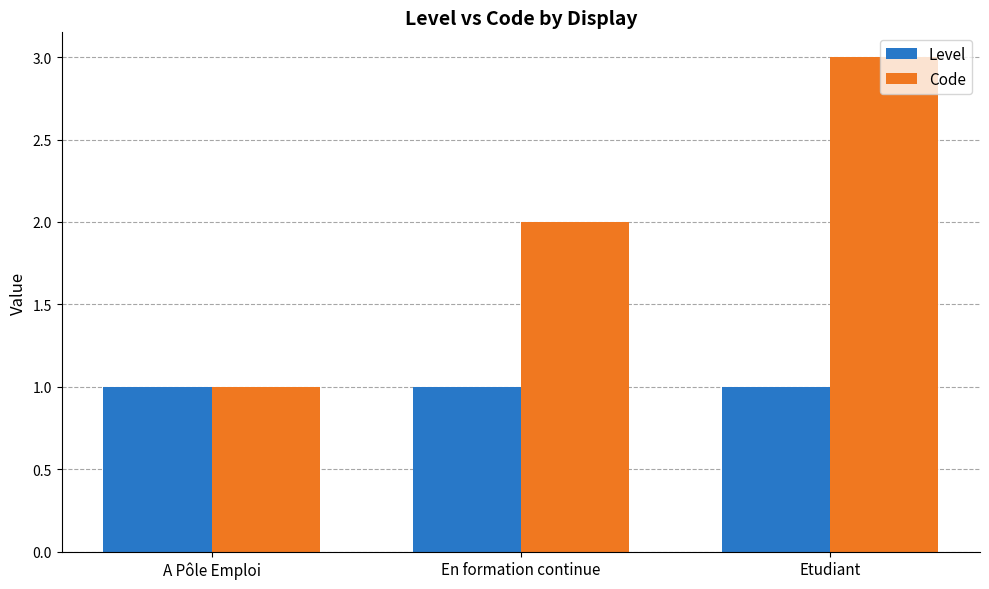

Reading left to right, what are all the values shown in this chart?

Level: 1	1	1
Code: 1	2	3